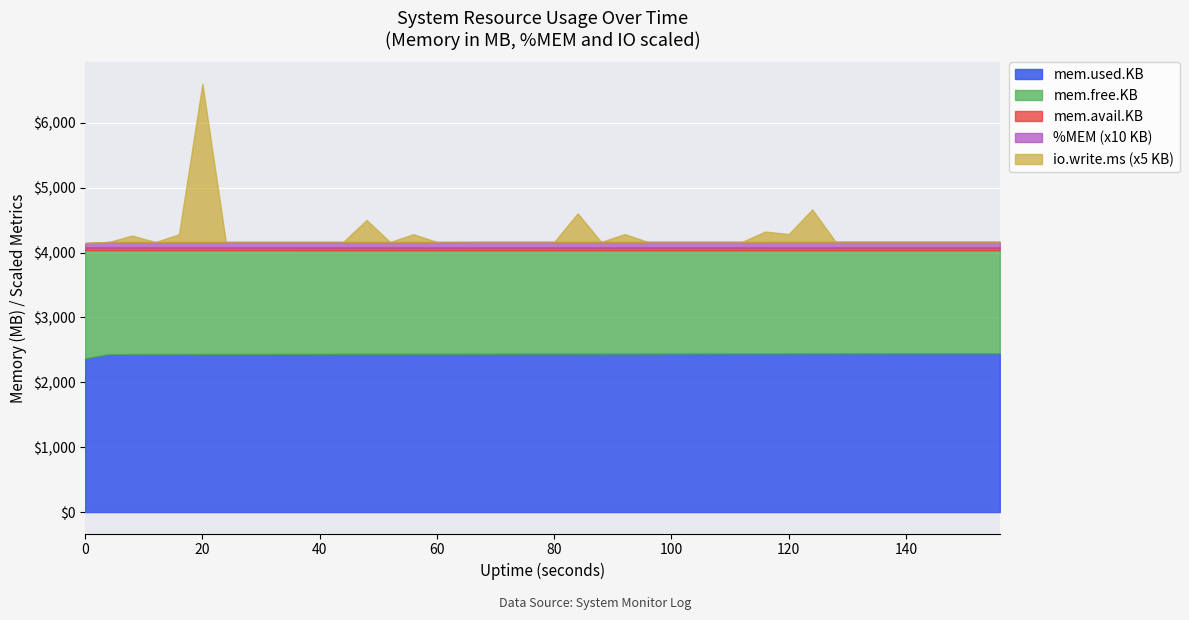

What is the approximate value of mem.free.KB at 12?

1604364.0